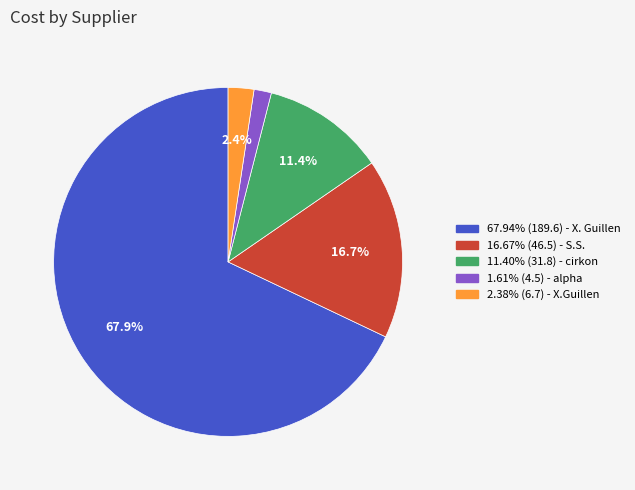

Is there any slice that represents more than half of the pie?

Yes